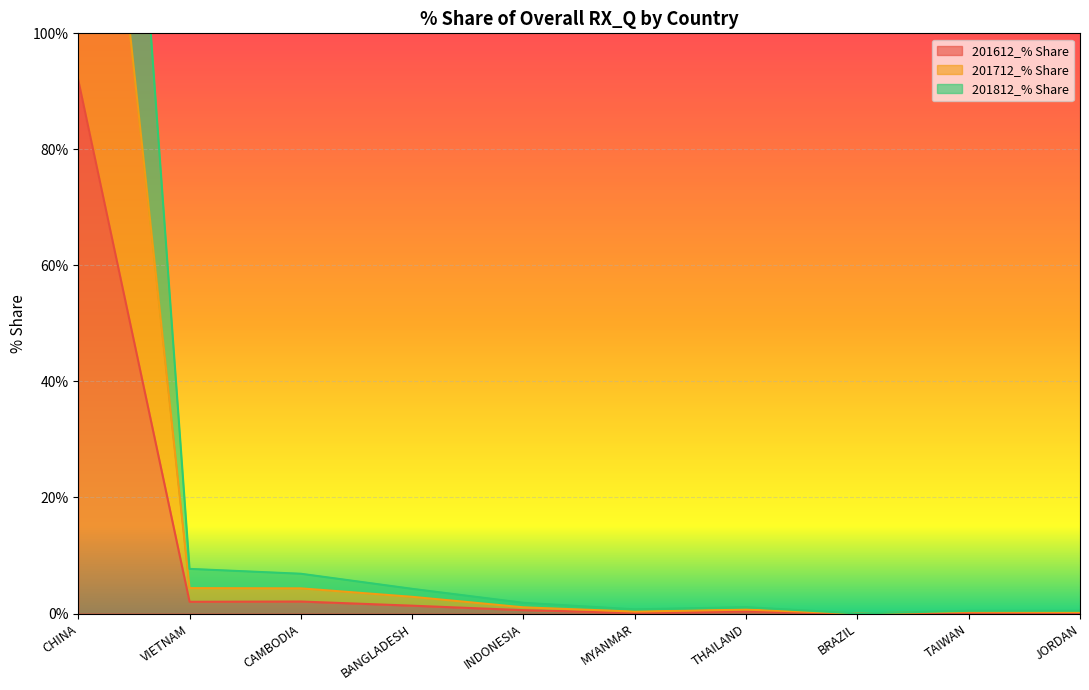

What is the label of the 4th point from the right?

THAILAND